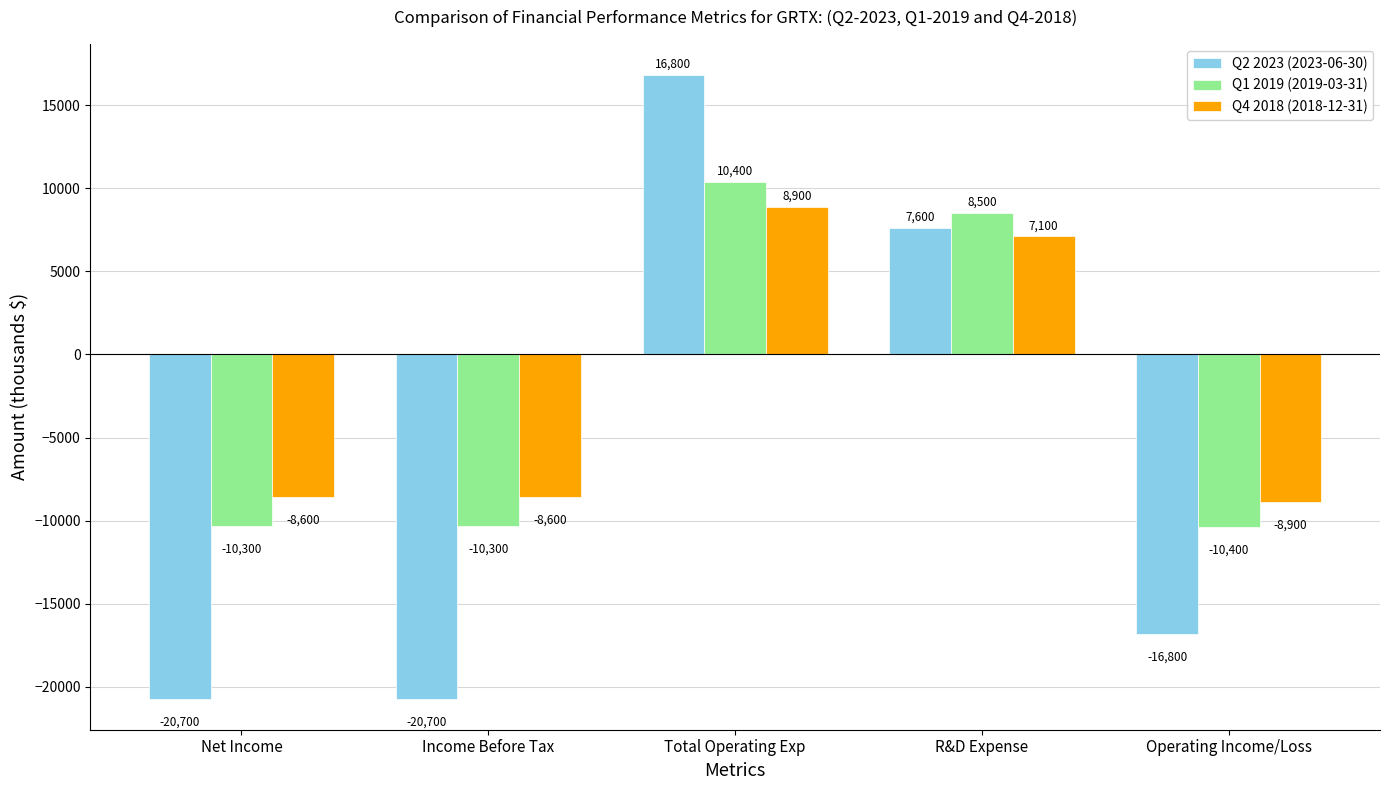

What is the label of the 4th bar from the right?

Income Before Tax